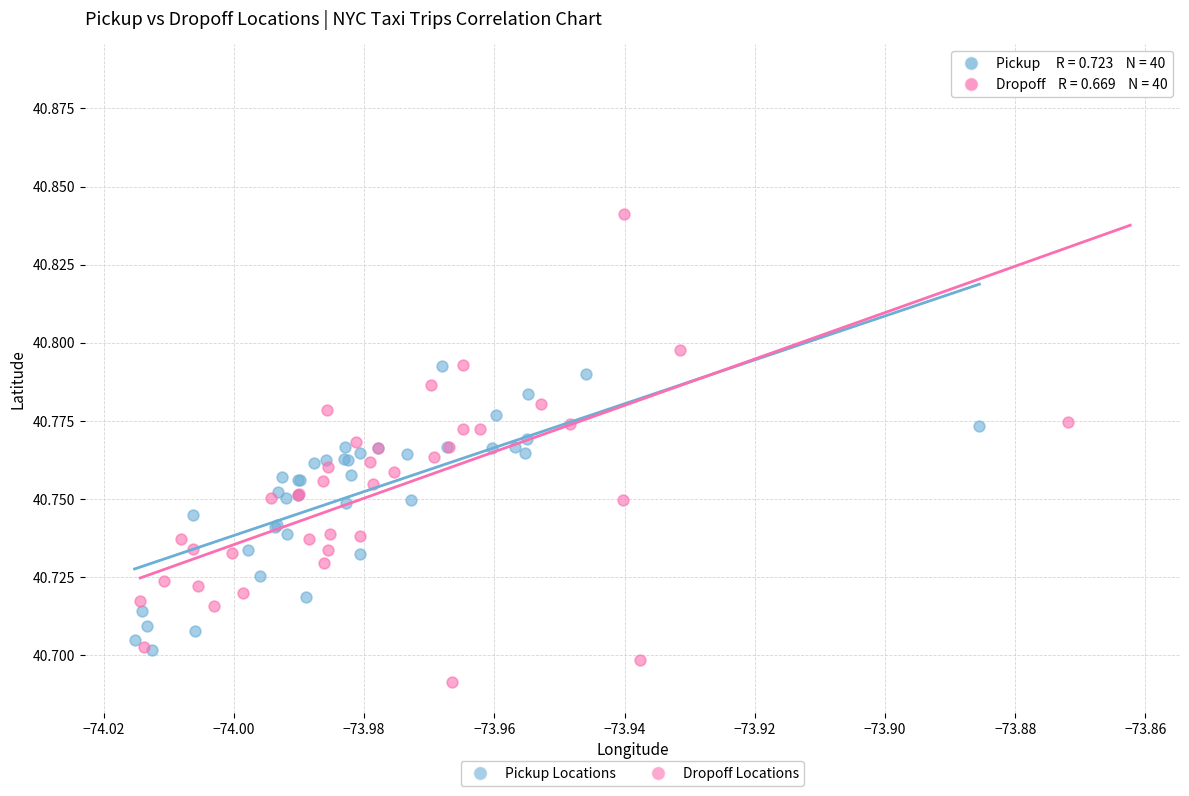

Which series contains the lowest Y value?

Dropoff Locations